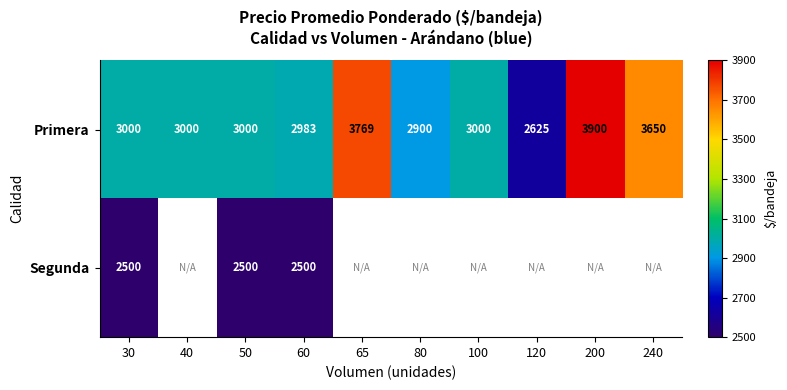

What is the sum of the Primera values at 50 and 120?

5625